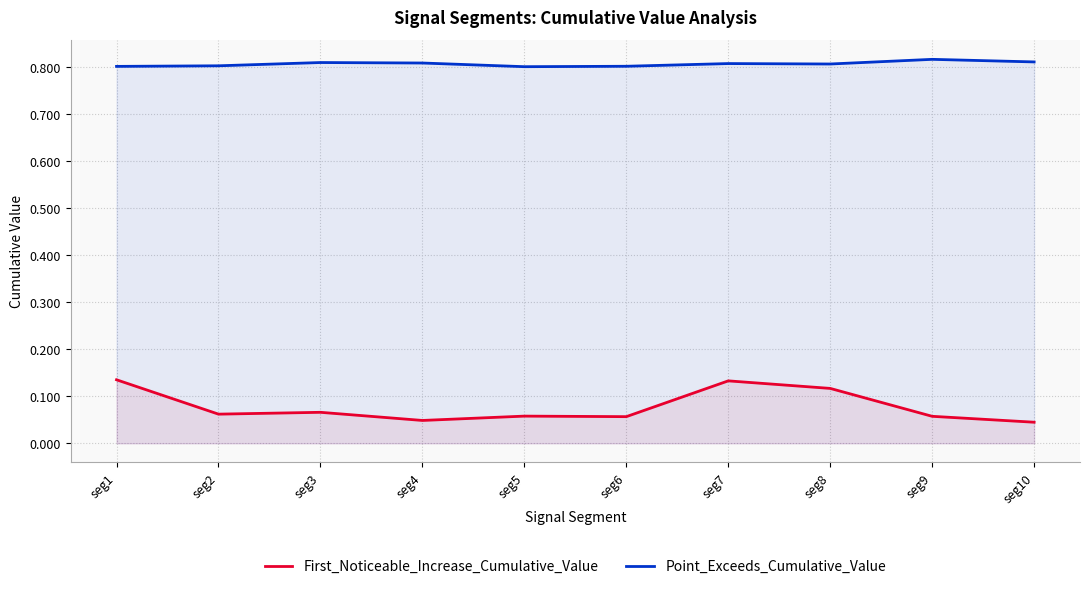

Where is the first local maximum for Point_Exceeds_Cumulative_Value?

seg3